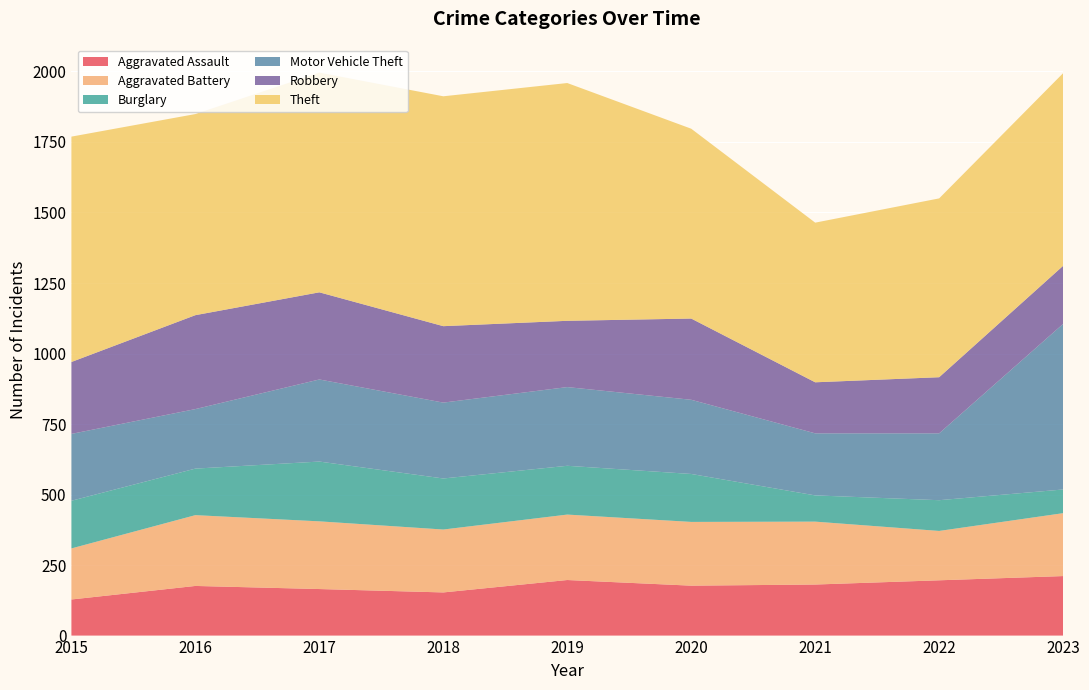

Reading right to left, list all the values displayed in this chart.

Aggravated Assault: 2023=211	2022=196	2021=181	2020=177	2019=197	2018=153	2017=165	2016=176	2015=128
Aggravated Battery: 2023=223	2022=175	2021=223	2020=226	2019=232	2018=223	2017=240	2016=251	2015=181
Burglary: 2023=84	2022=109	2021=93	2020=170	2019=173	2018=181	2017=212	2016=165	2015=169
Motor Vehicle Theft: 2023=587	2022=237	2021=220	2020=263	2019=279	2018=269	2017=291	2016=211	2015=237
Robbery: 2023=206	2022=199	2021=181	2020=288	2019=235	2018=271	2017=309	2016=333	2015=255
Theft: 2023=683	2022=634	2021=566	2020=673	2019=843	2018=815	2017=779	2016=713	2015=799